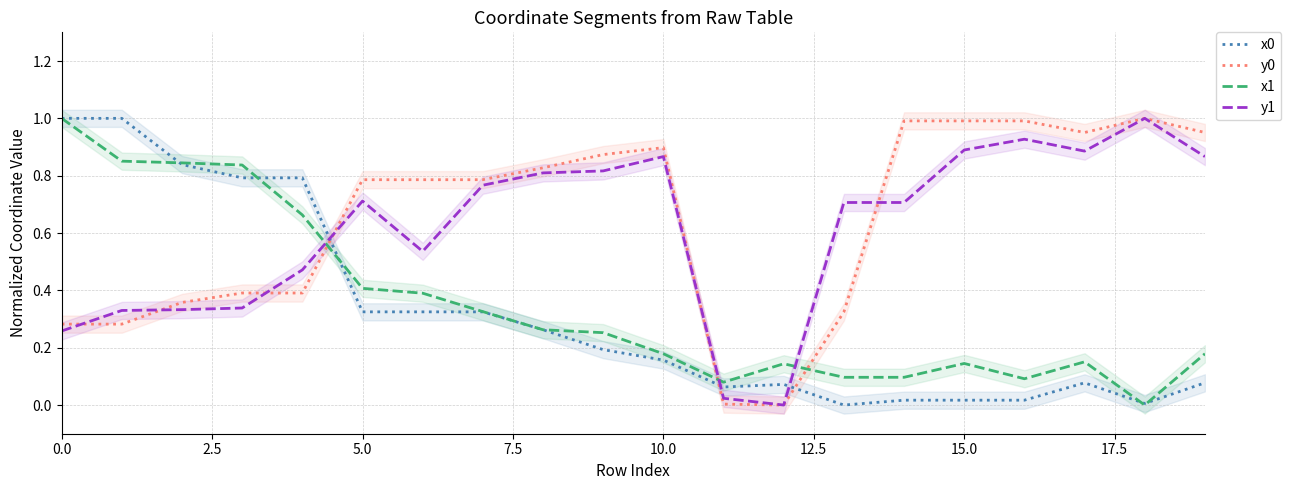

True or false: x1 has a value of 0.0 at 15.0.

False